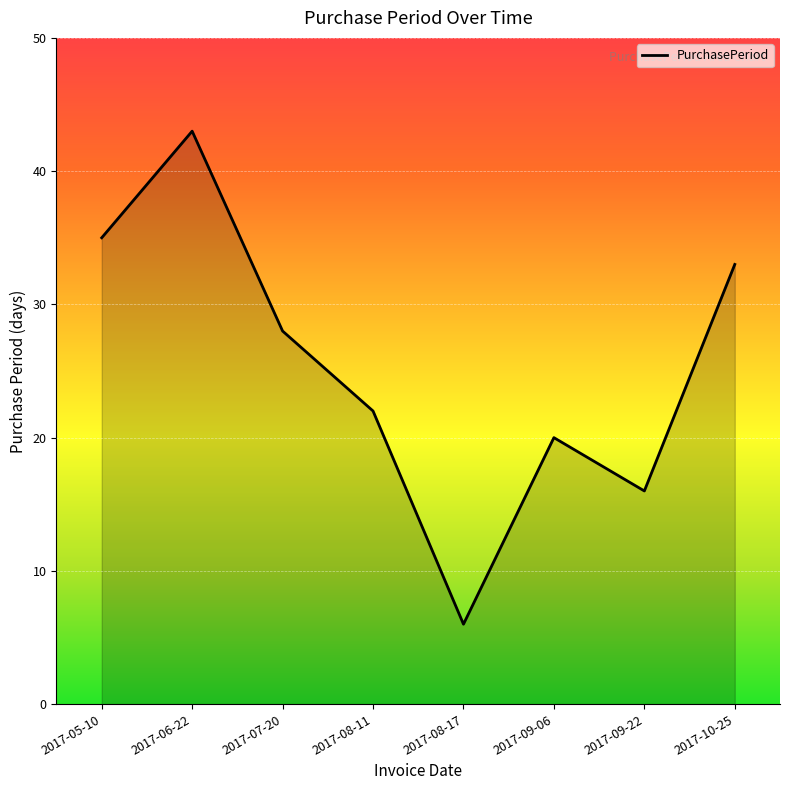

What is the sum of all values?

203